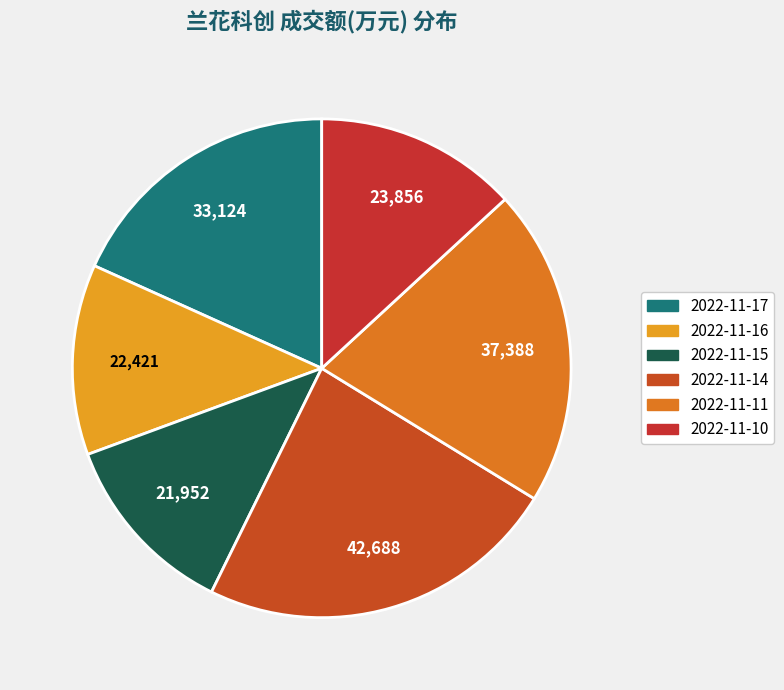

What is the change in value from 2022-11-17 to 2022-11-15?

-11172